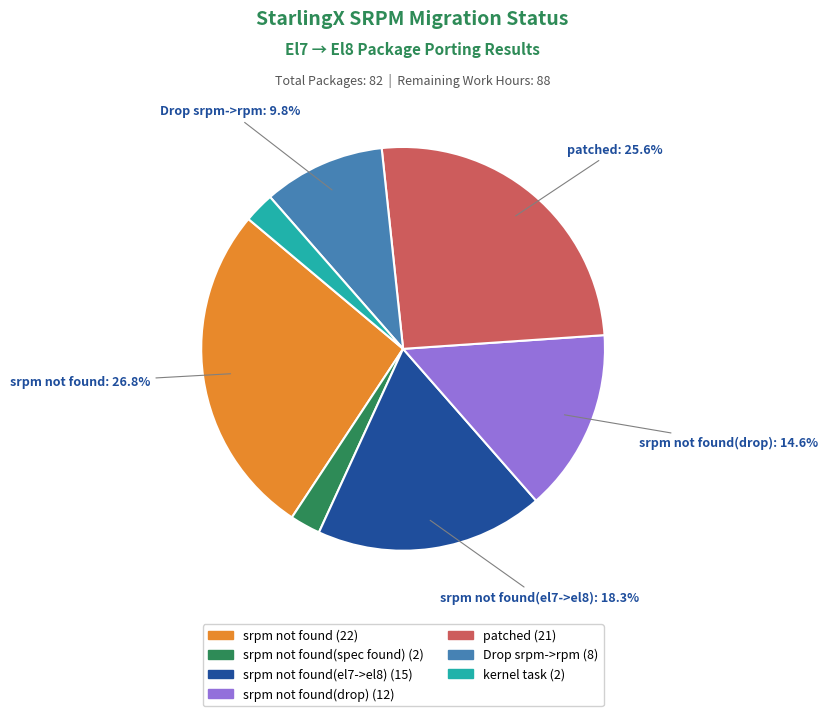

Does any single category account for the majority?

No